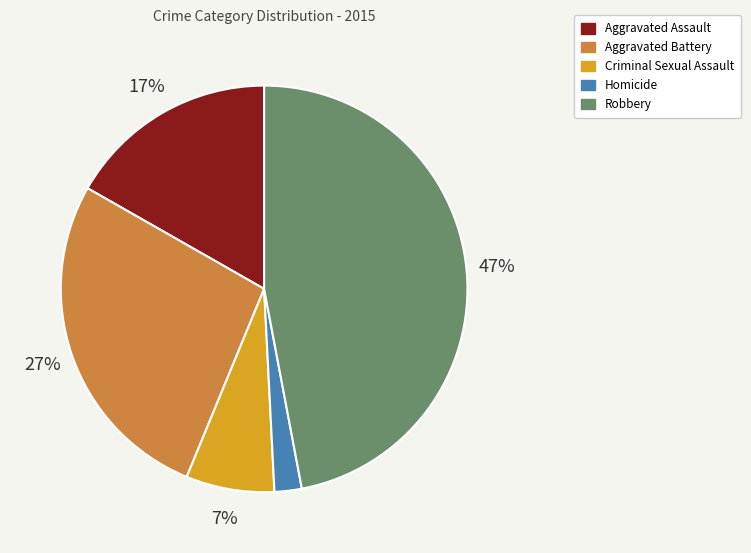

Does Robbery represent more than half of the total?

No